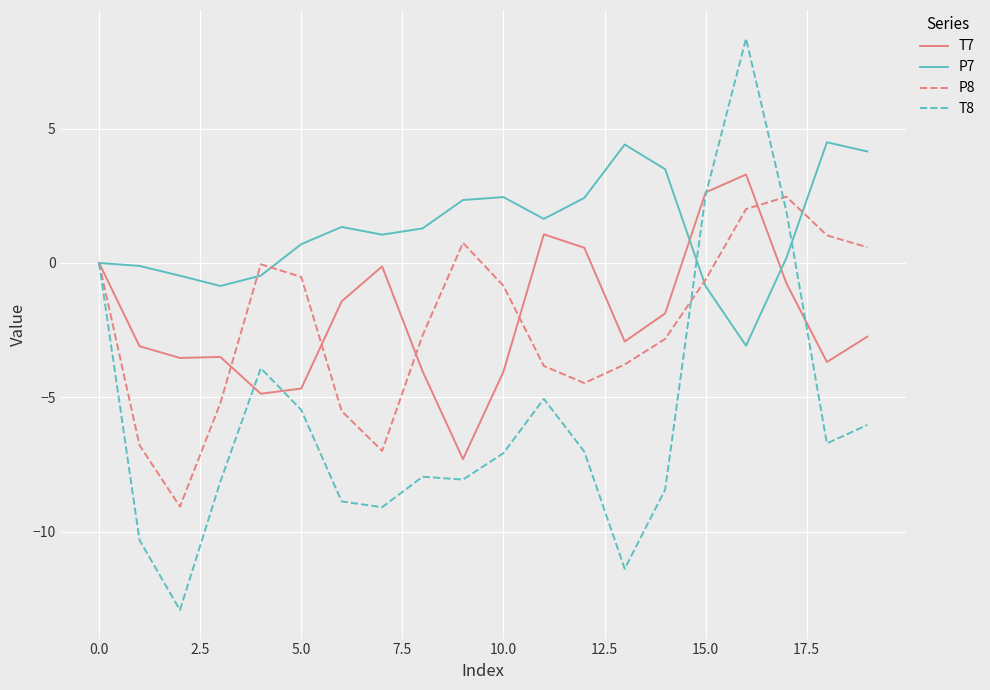

Which series has the largest total across all categories?

P7